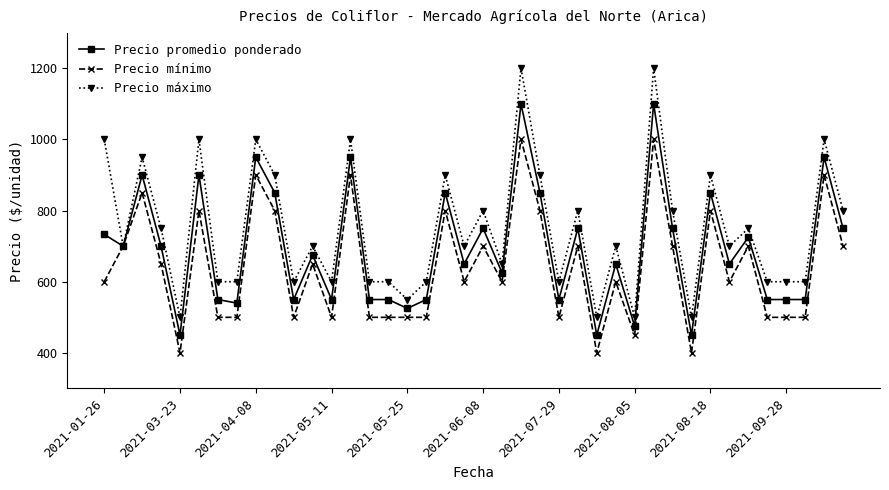

How many lines are shown in the chart?

3